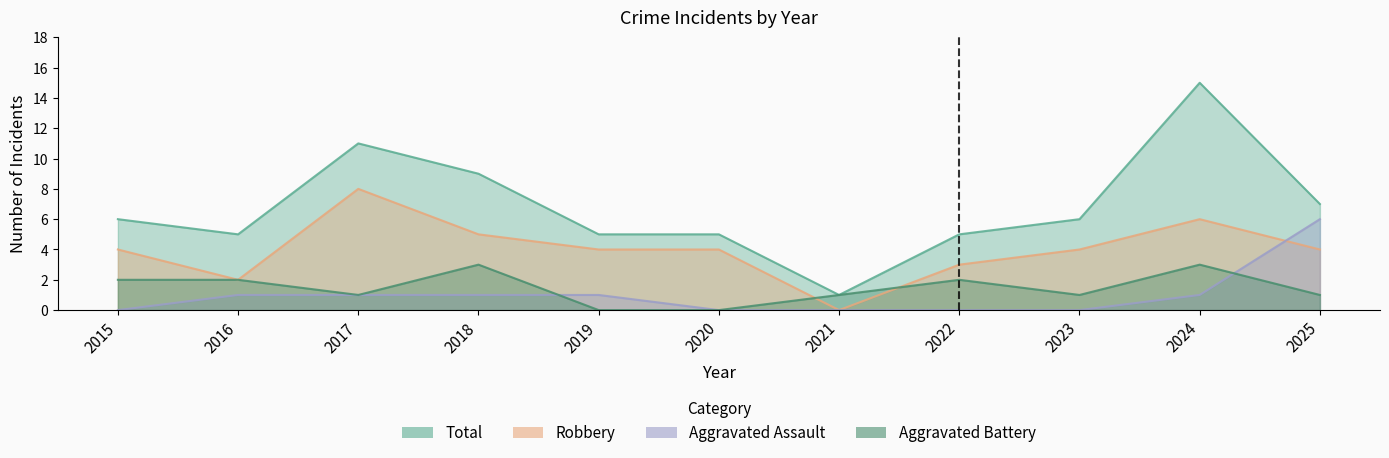

Which category has the highest value across all series?

2024